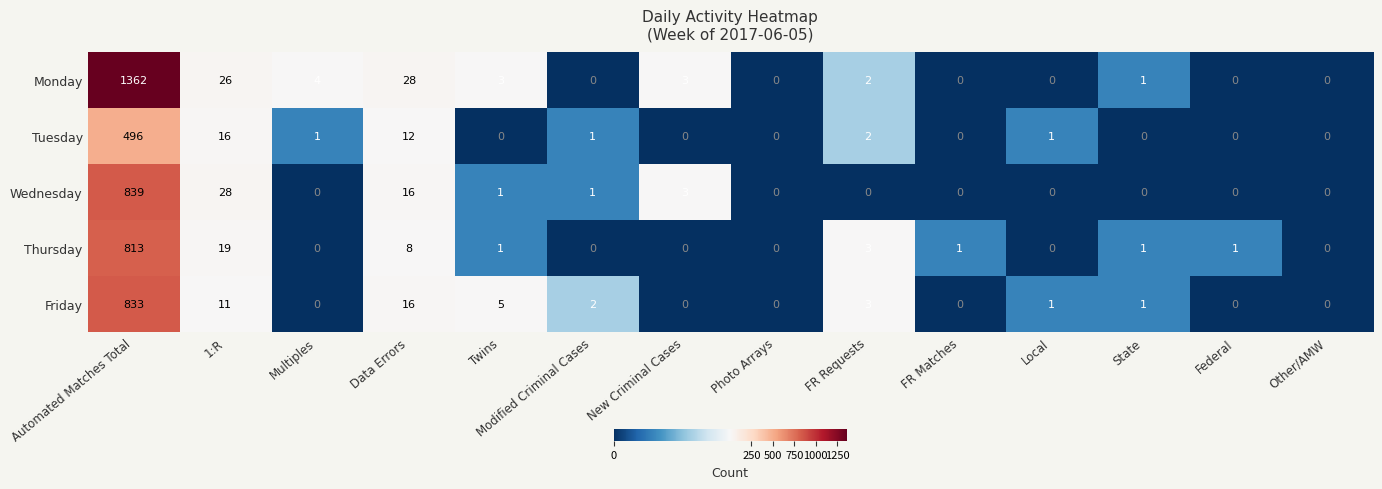

What is the sum of all Thursday values?

847